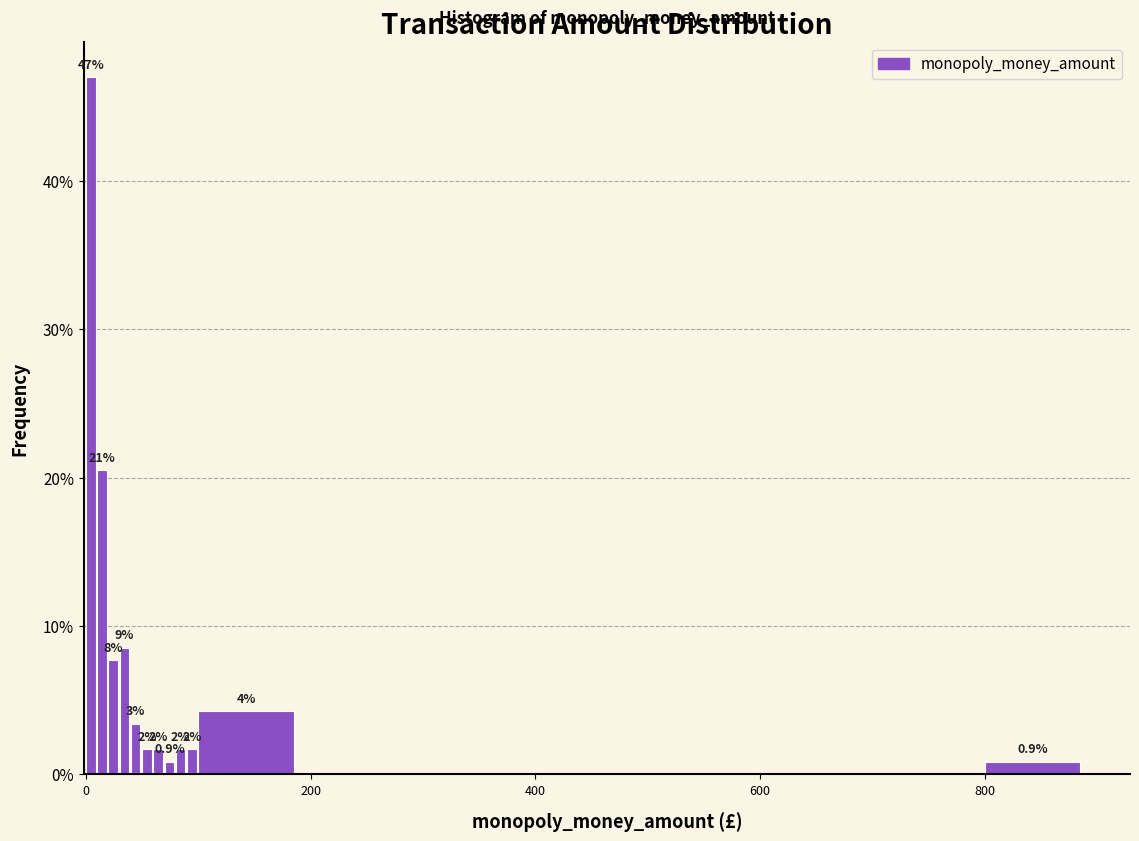

Read against the x-axis, roughly where is the centre of the tallest bar?

0